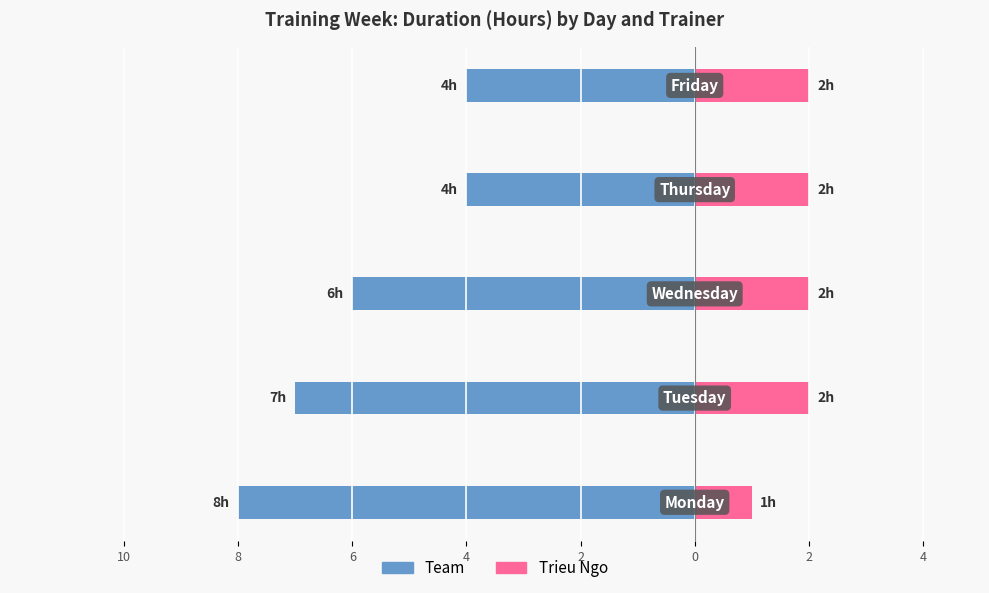

What is the value of the Team bar at the 3rd from the left?

-6